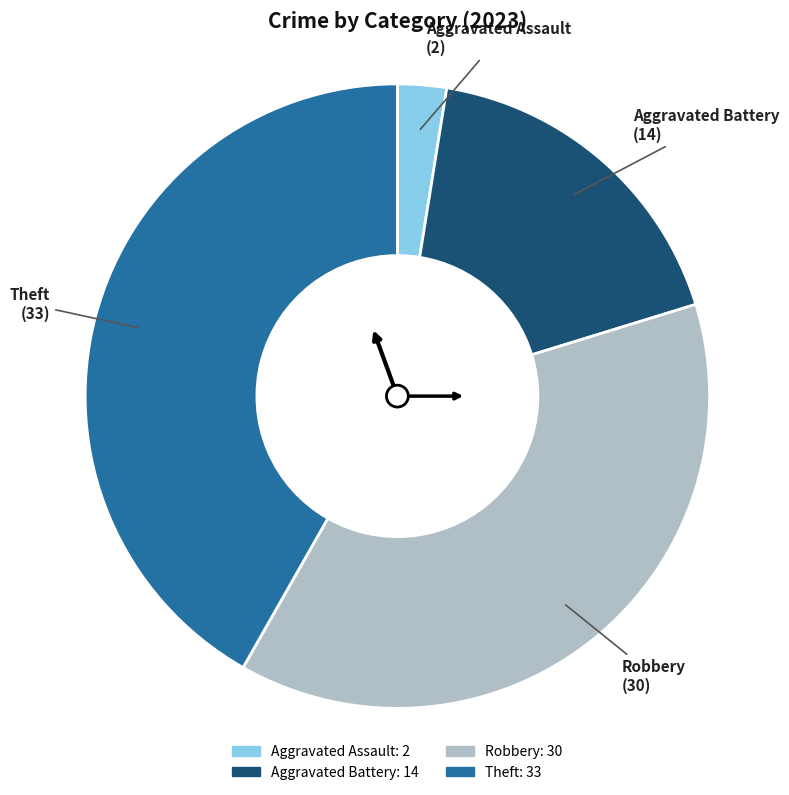

Which category has the biggest portion of the pie?

Theft